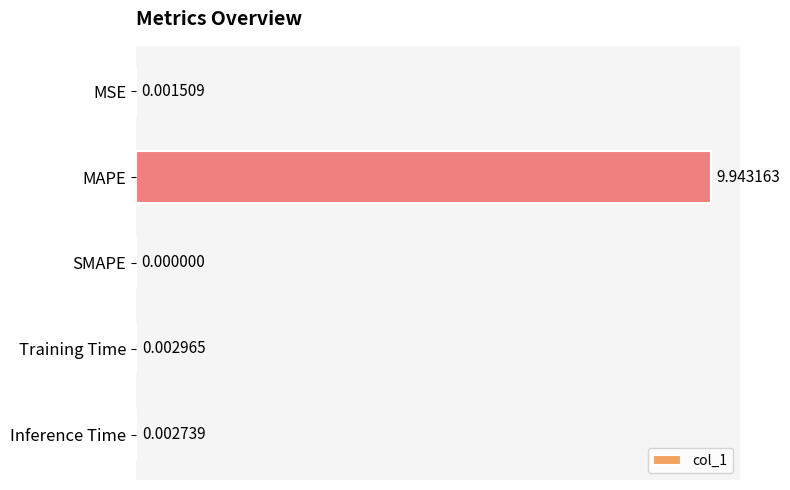

Between Training Time and MSE, which is larger?

Training Time